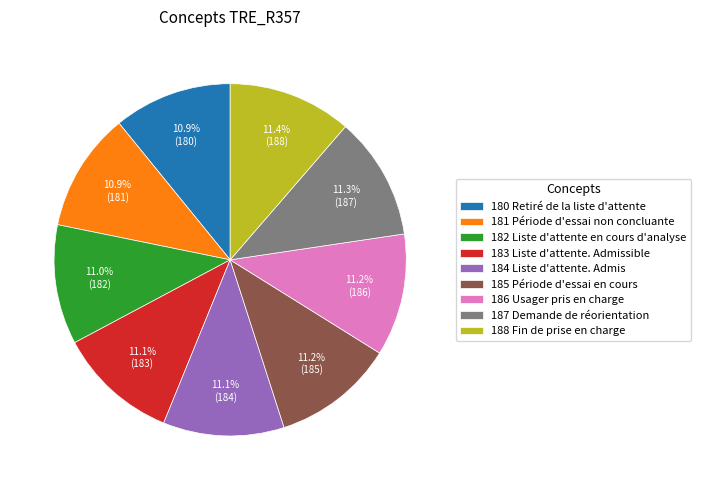

What percentage do 182 Liste d'attente en cours d'analyse and 185 Période d'essai en cours together represent?

22.2%